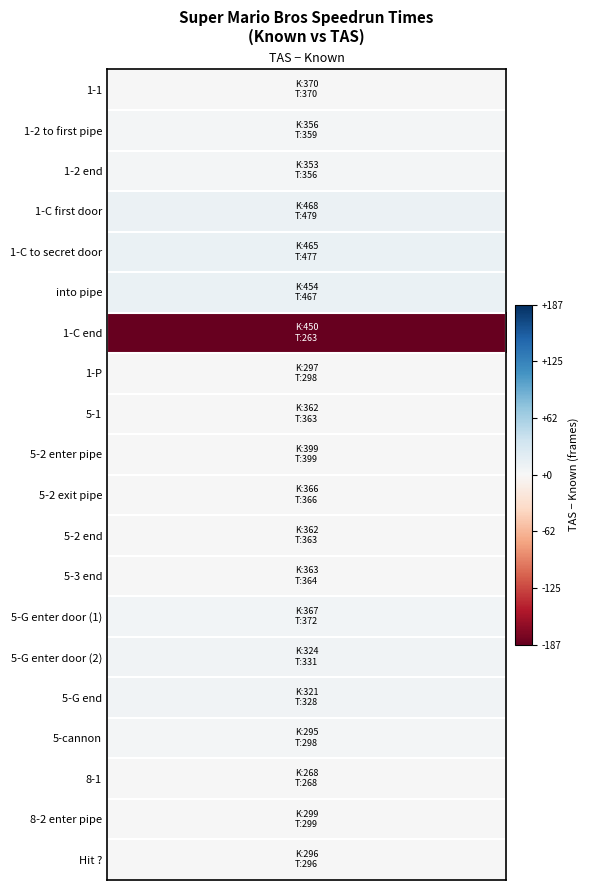

What is the total value across all series at 1?

7116